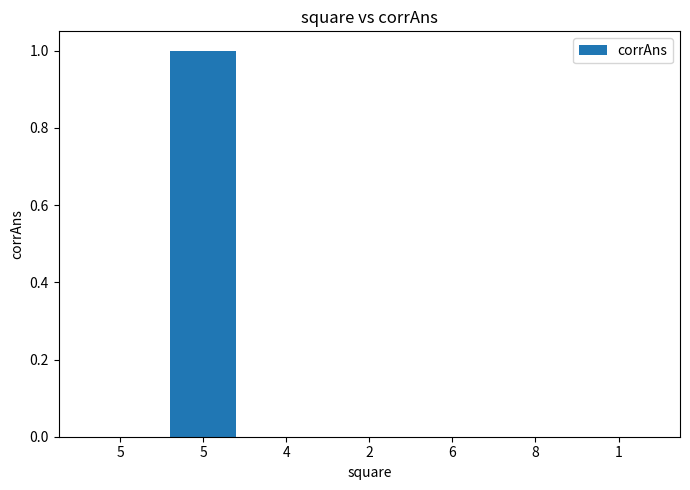

List the labels in order of value, smallest first.

5, 4, 2, 6, 8, 1, 5